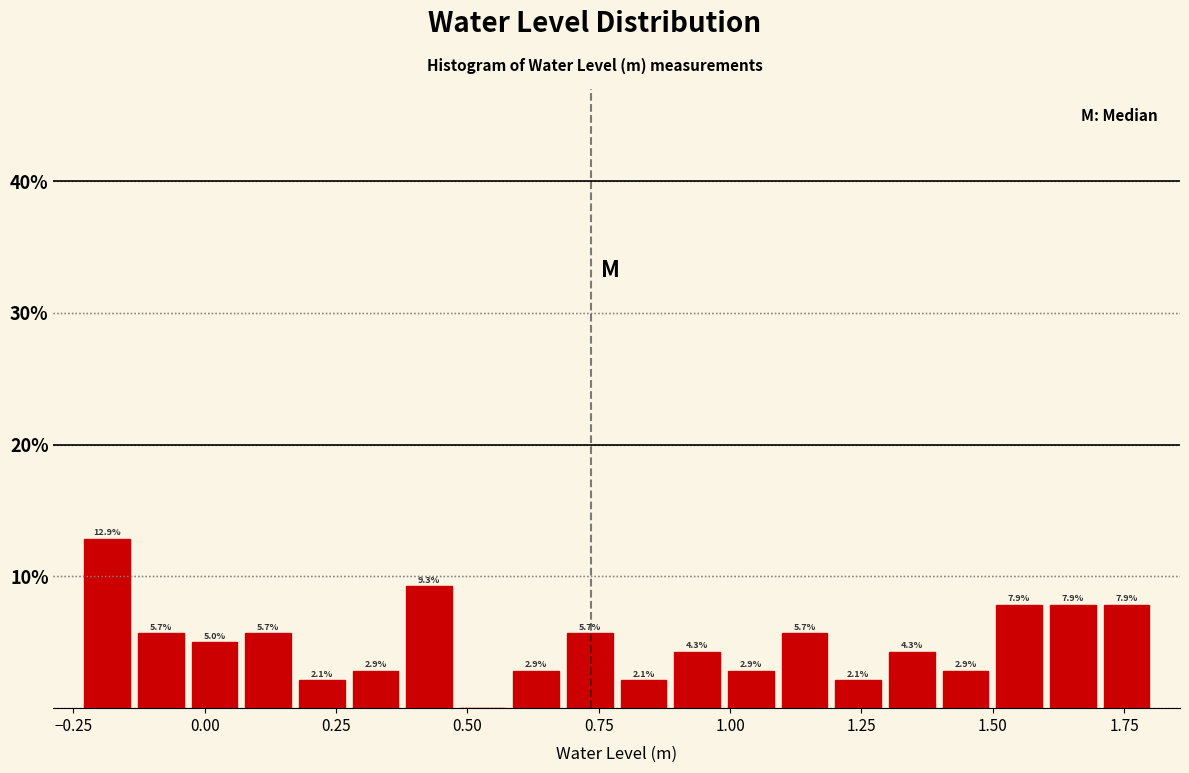

Around what value on the x-axis is the tallest bar? Give the approximate position of its centre, as read against the axis.

-0.20